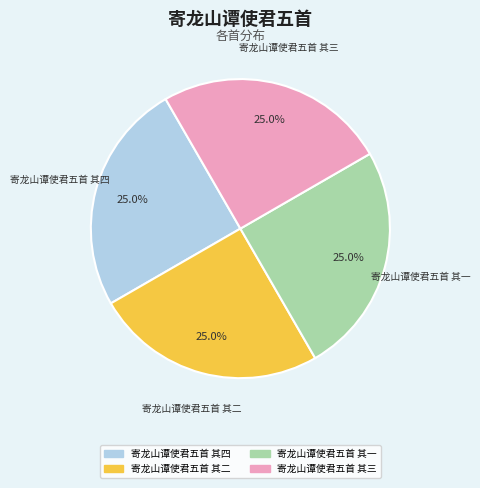

What percentage do 寄龙山谭使君五首 其四 and 寄龙山谭使君五首 其二 together represent?

50.0%